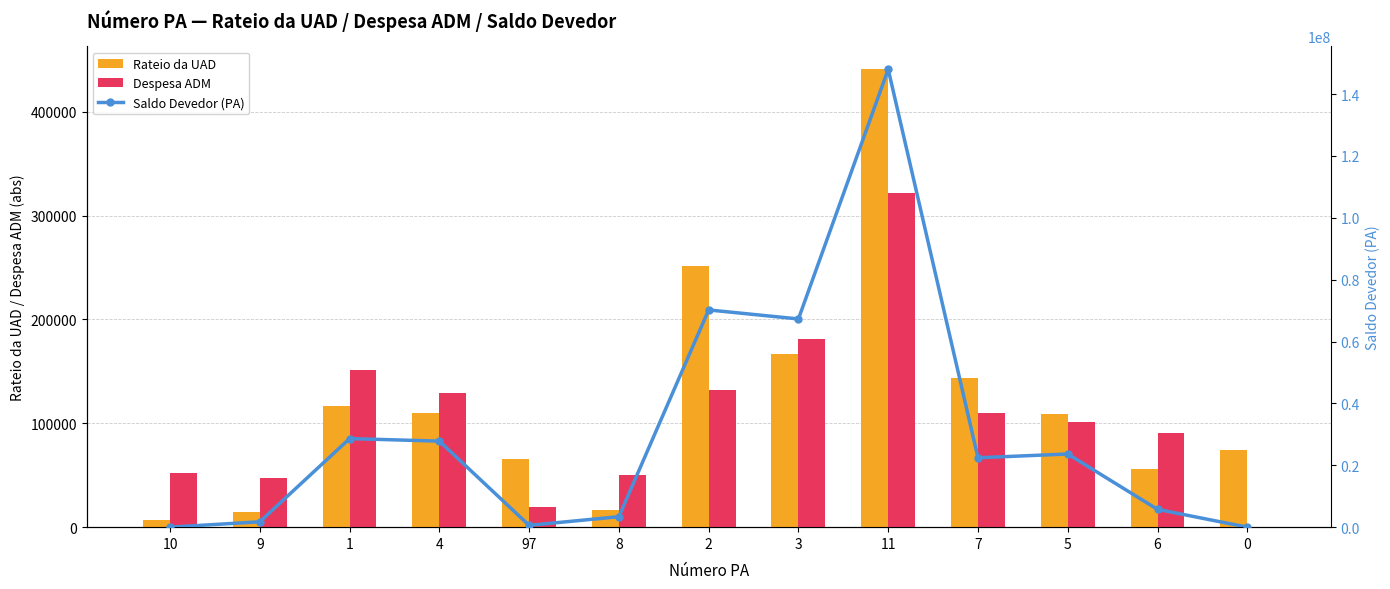

Which series has the largest range (max minus min)?

Saldo Devedor (PA)